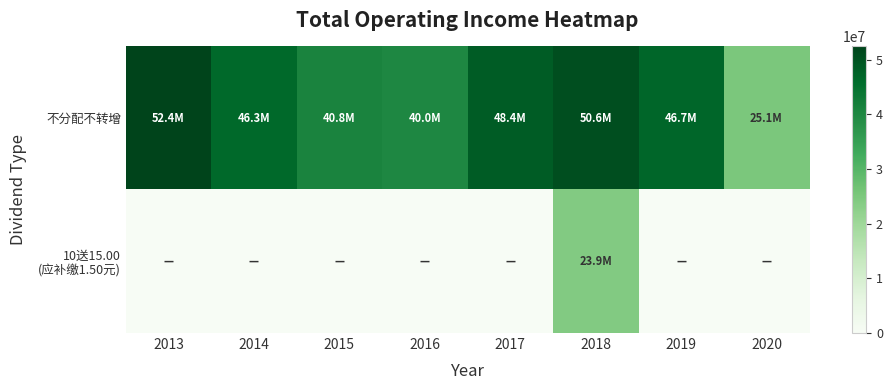

Which series changed the most between 2013 and 2014?

不分配不转增